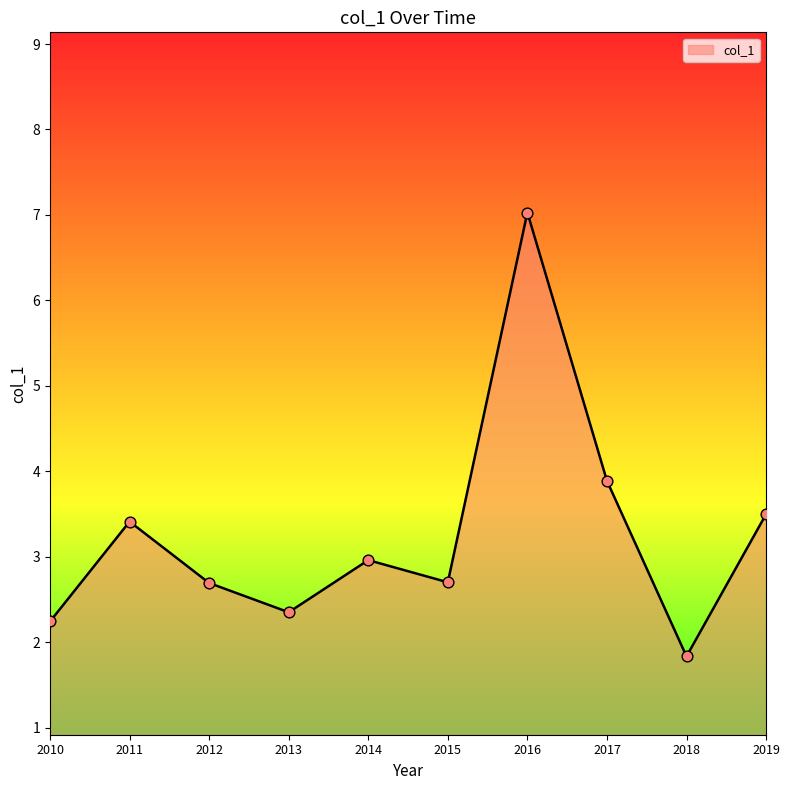

What is the change in value from 2012 to 2013?

-0.3